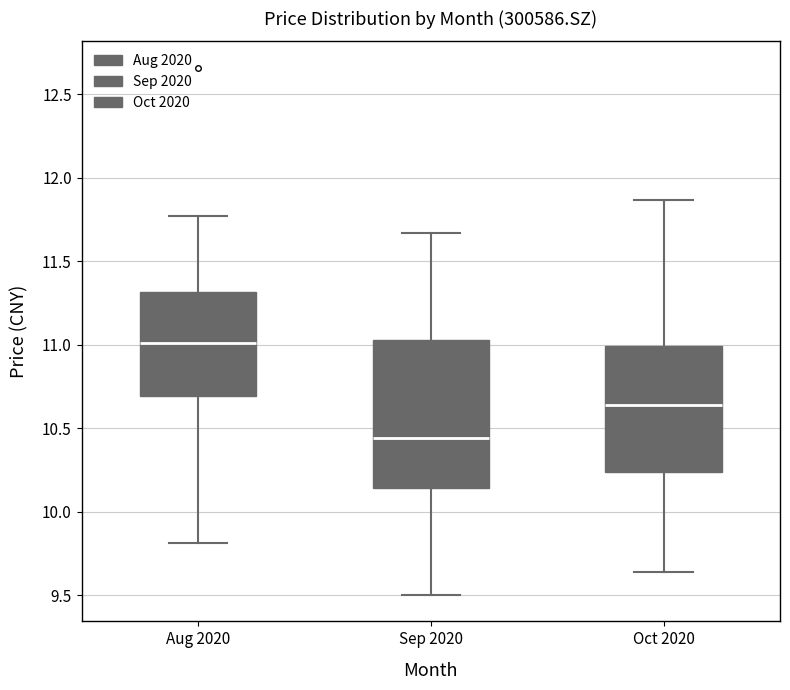

Which box is the tallest, from its lower edge to its upper edge?

Sep 2020